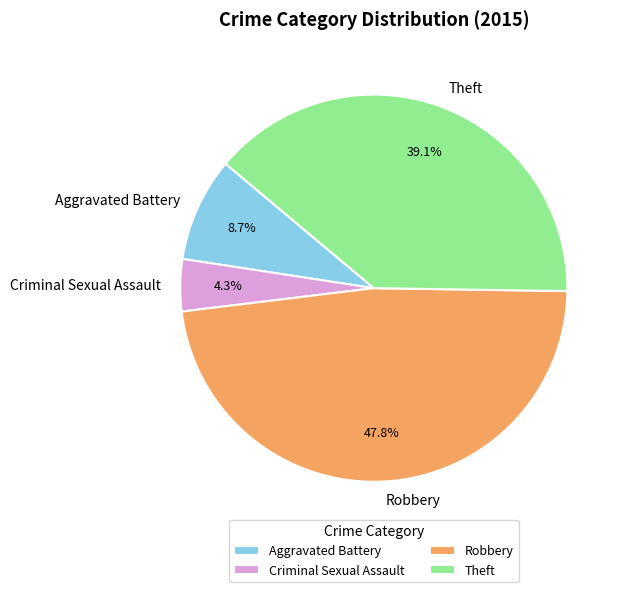

Rank the categories by value from highest to lowest.

Robbery, Theft, Aggravated Battery, Criminal Sexual Assault